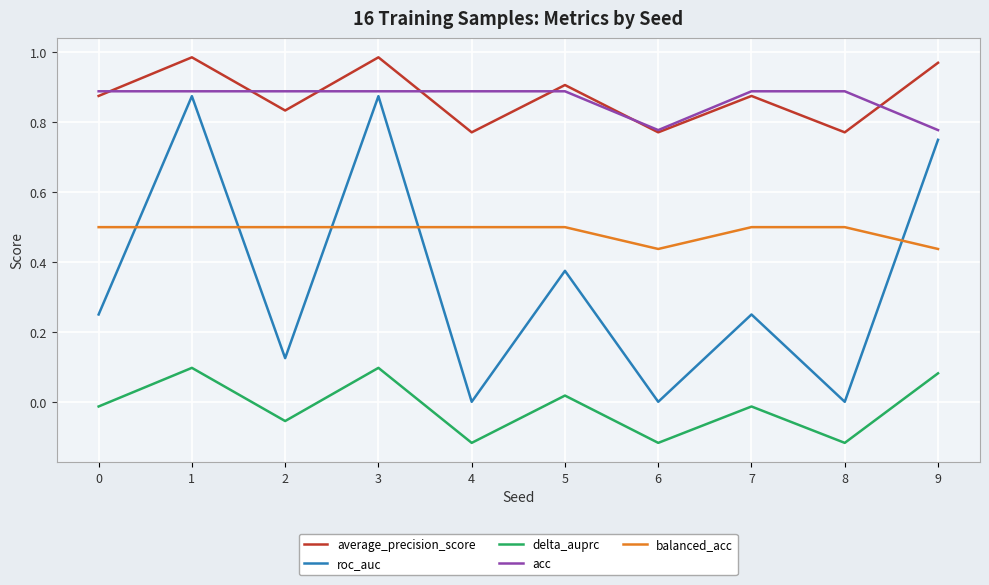

How many values in delta_auprc are above zero?

4